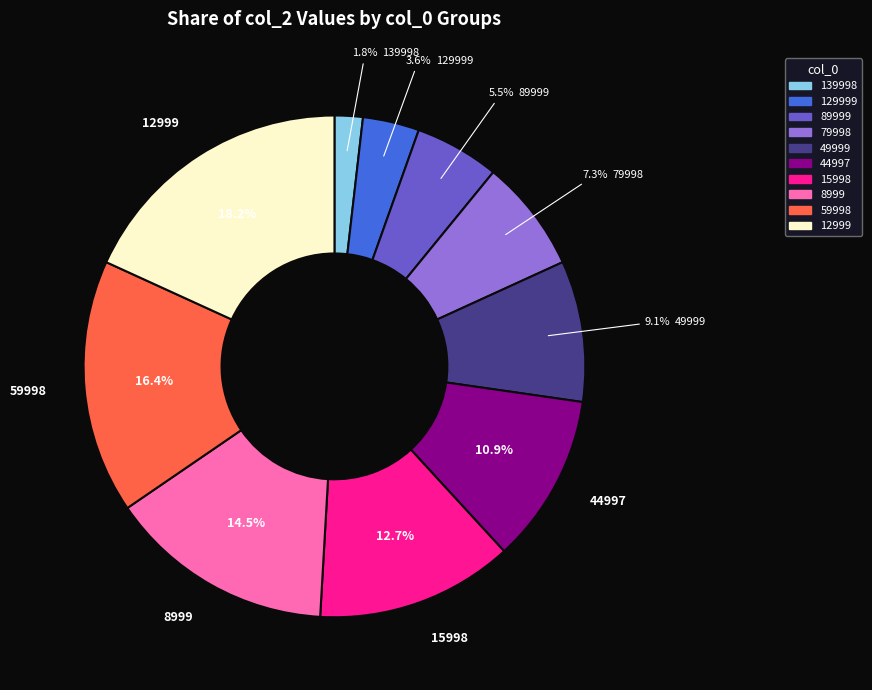

To the nearest percent, what is the average slice percentage?

10%